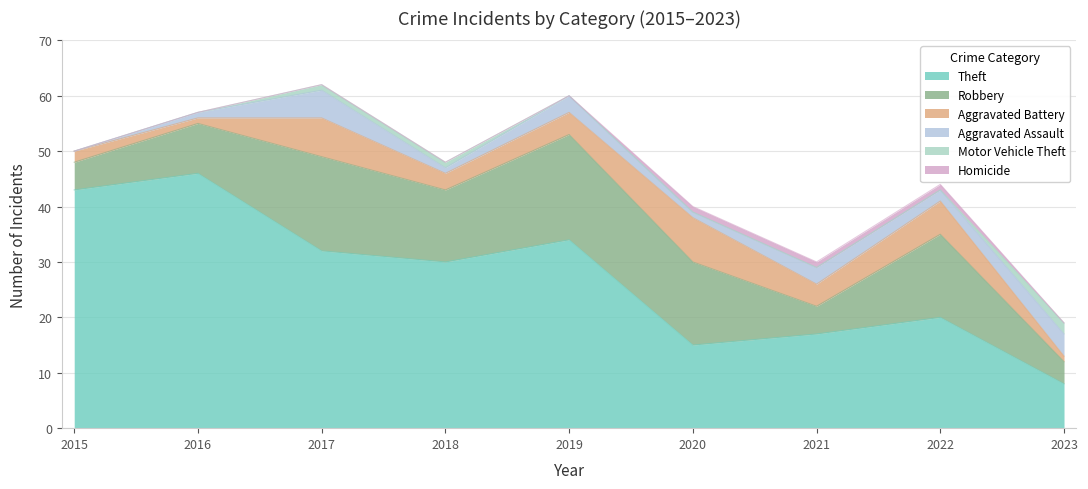

Which series has the widest spread of values?

Theft